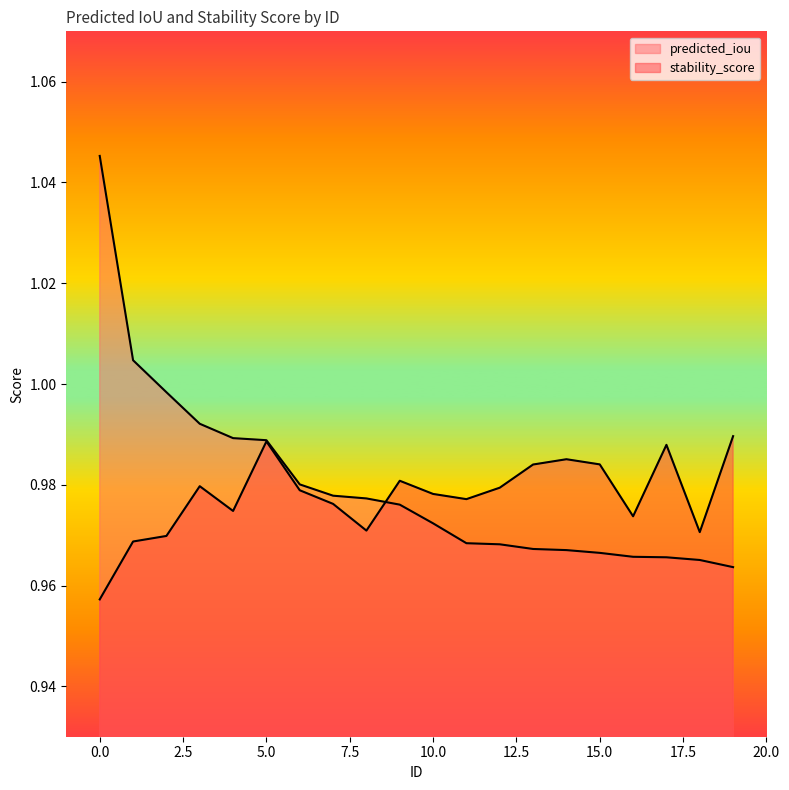

What is the sum of the predicted_iou values at 10 and 16?

1.9